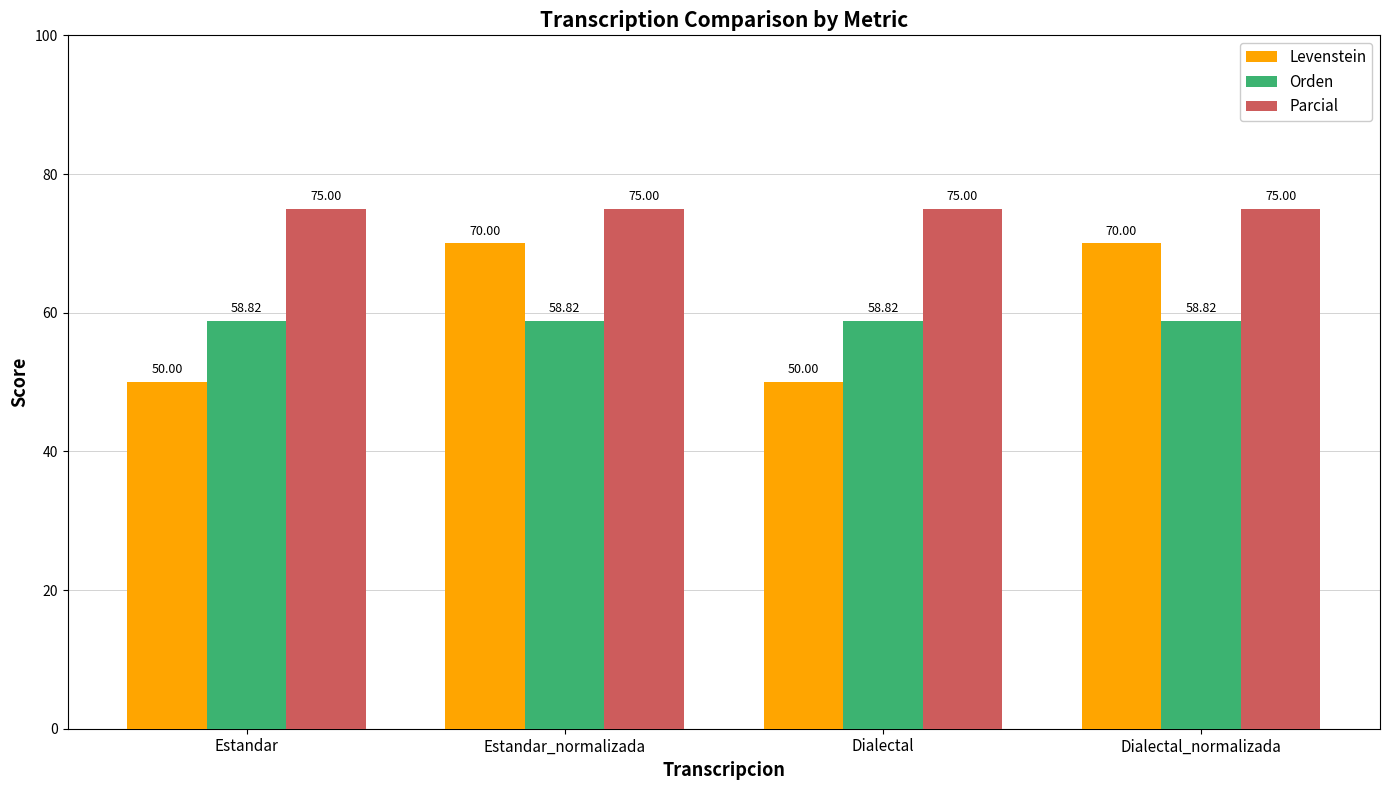

List the series in order of their peak value, lowest first.

Orden, Levenstein, Parcial